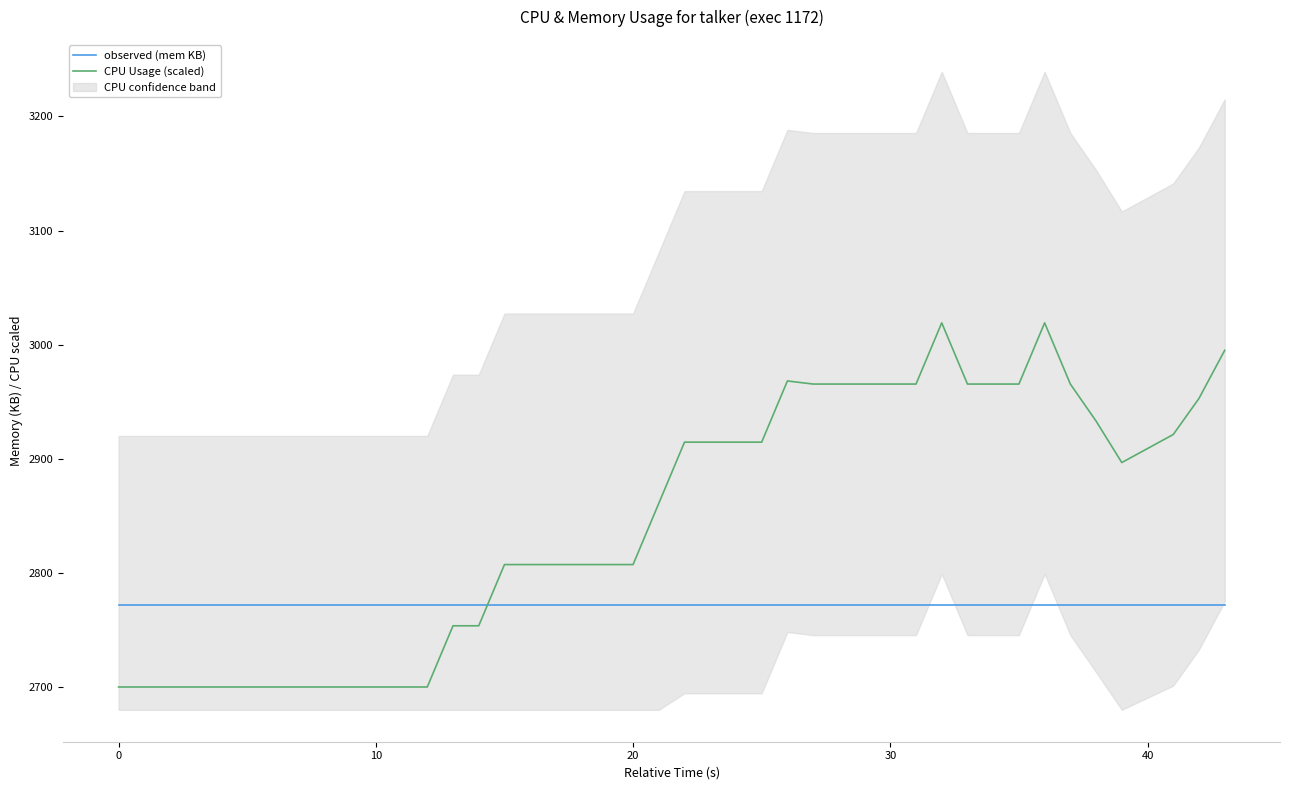

How many times do CPU Usage (scaled) and observed (mem KB) cross each other?

1